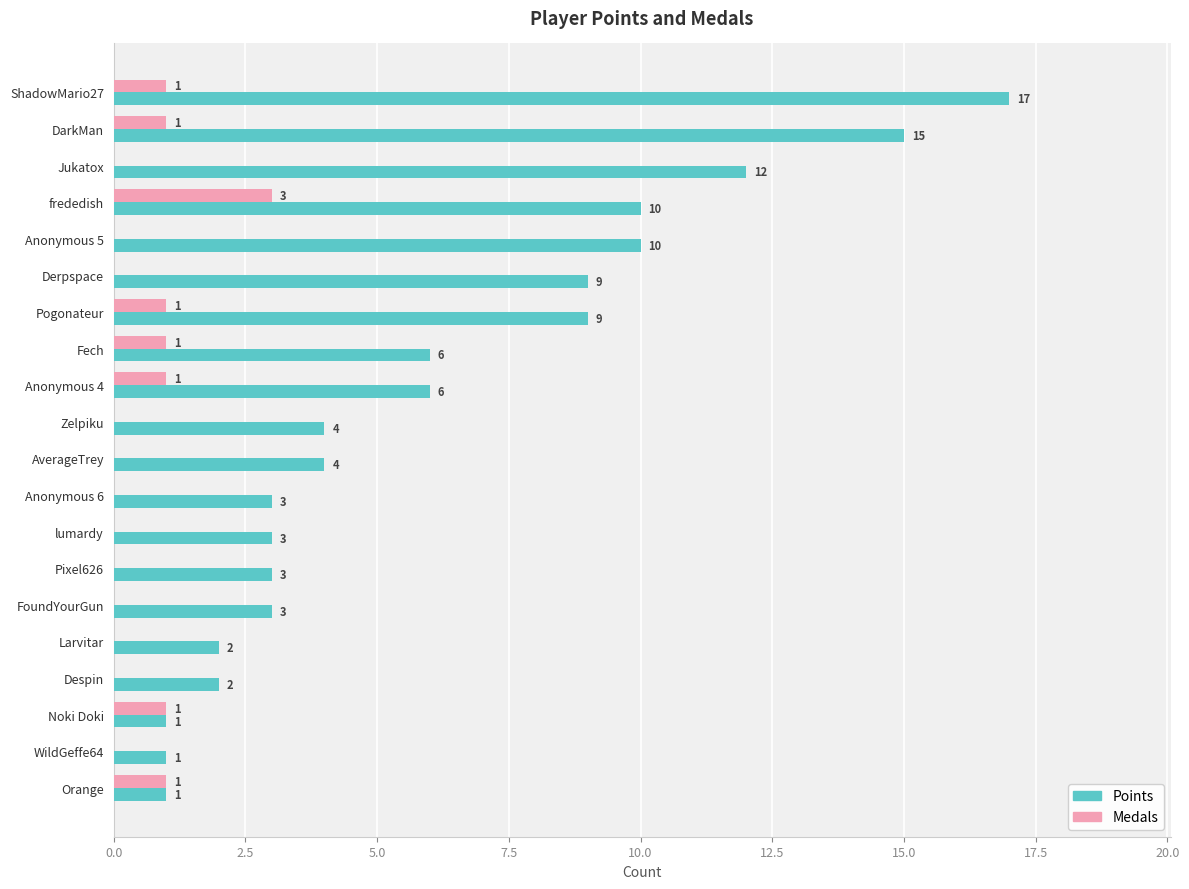

What is the total value across all series at Pogonateur?

10